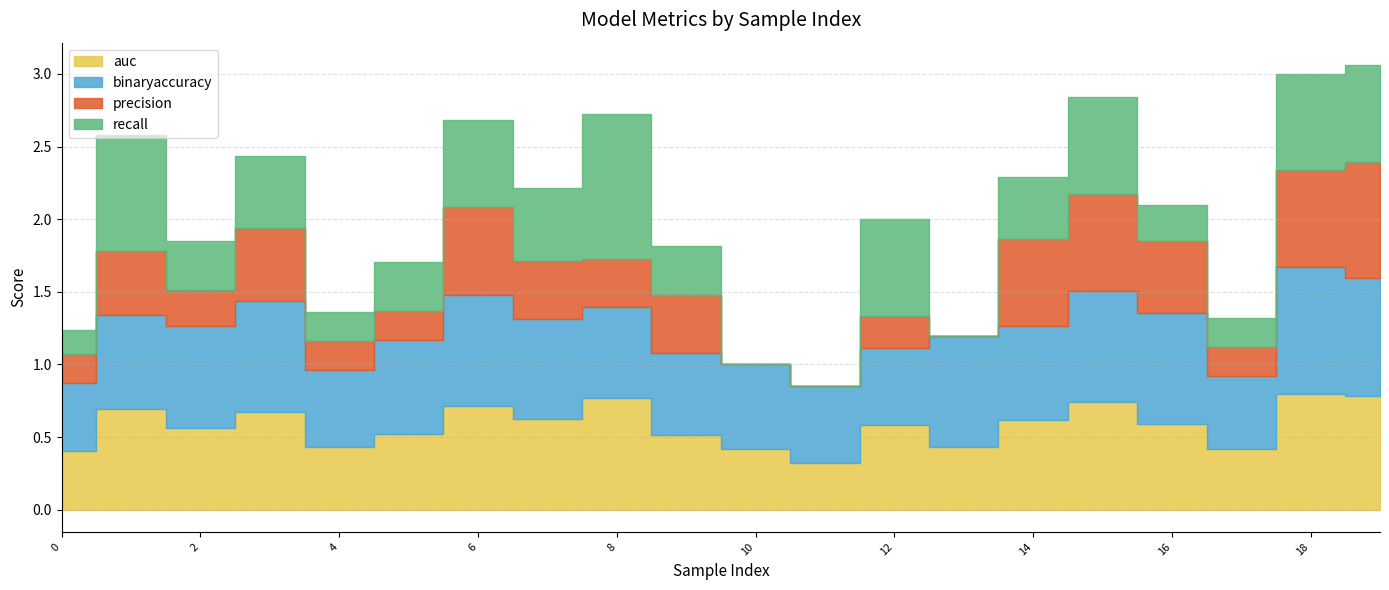

Which label corresponds to the smallest value in the chart?

10